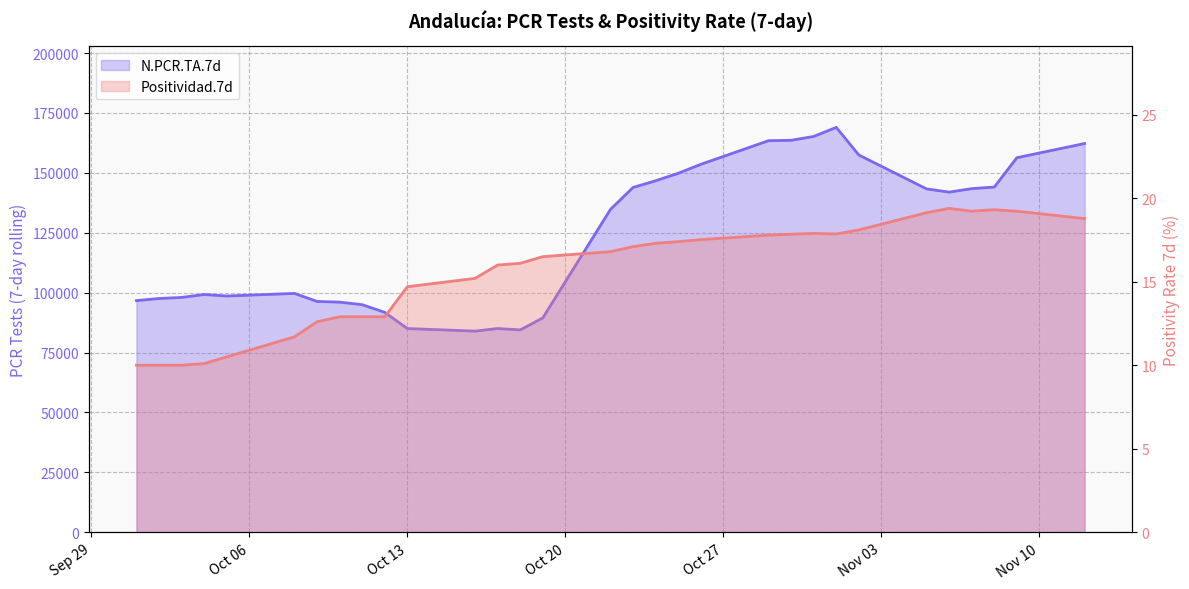

How many distinct data groups are displayed?

2